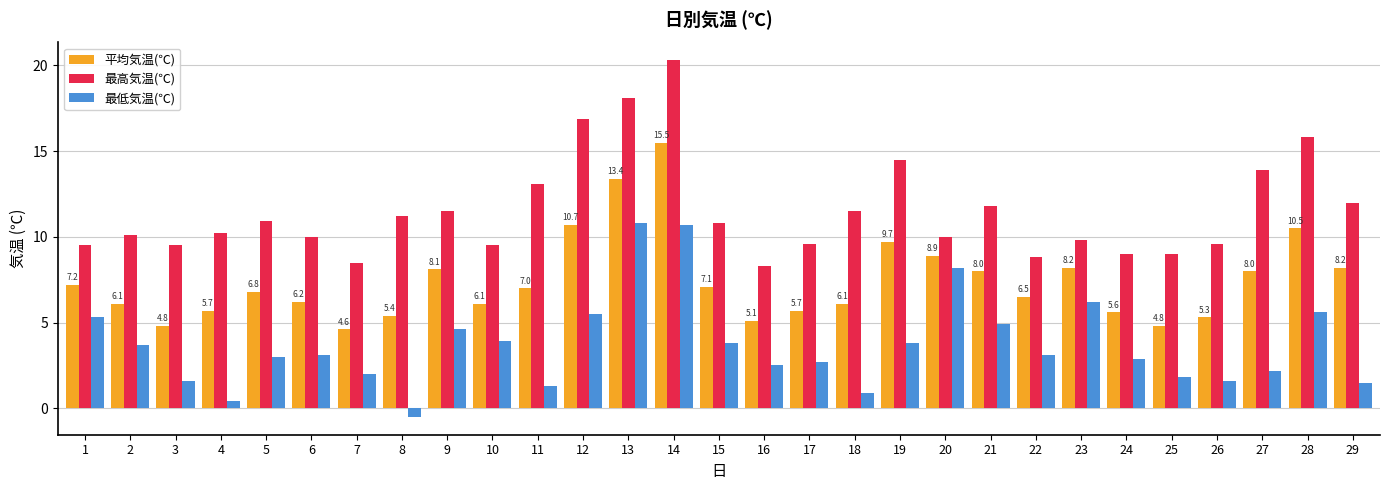

How many data points does each series have?

29